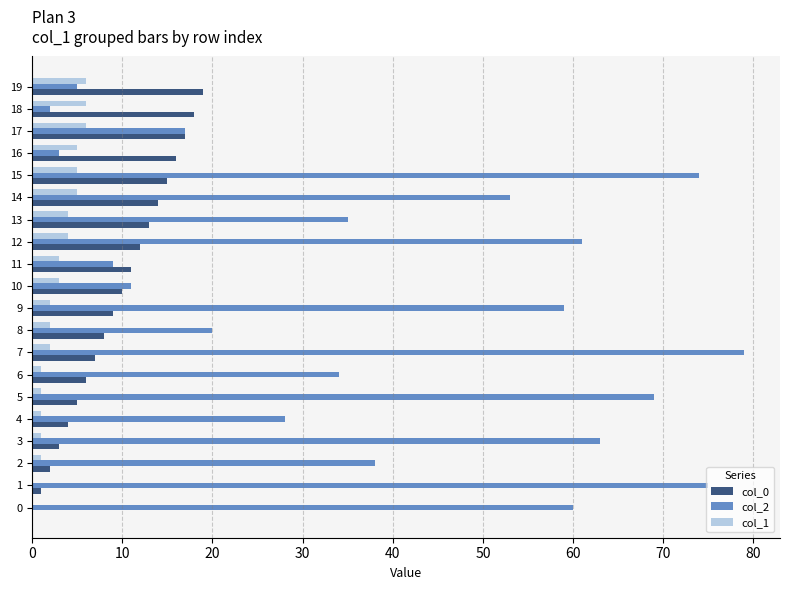

What are all the series names shown in the legend?

col_0, col_2, col_1